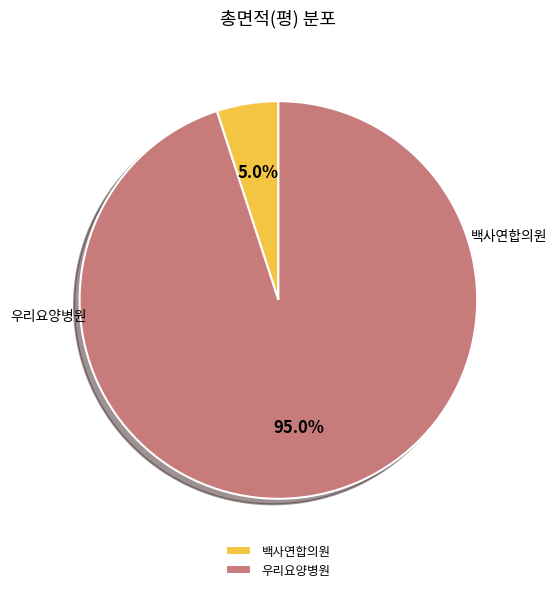

Is the sum of 백사연합의원 and 우리요양병원 greater than half?

Yes